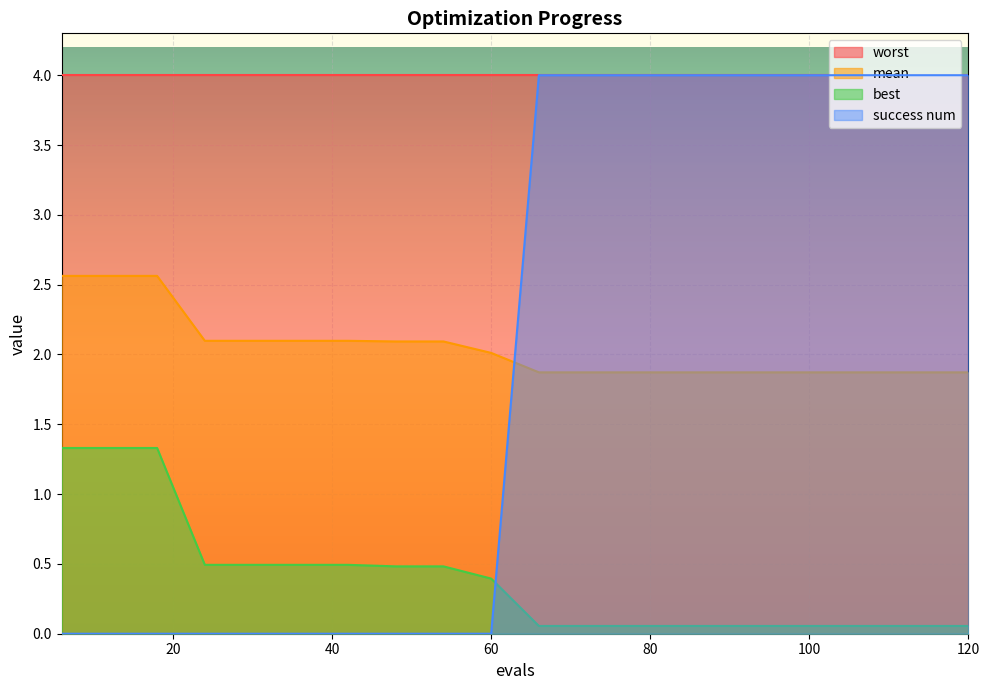

What is the average value of the mean series?

2.0